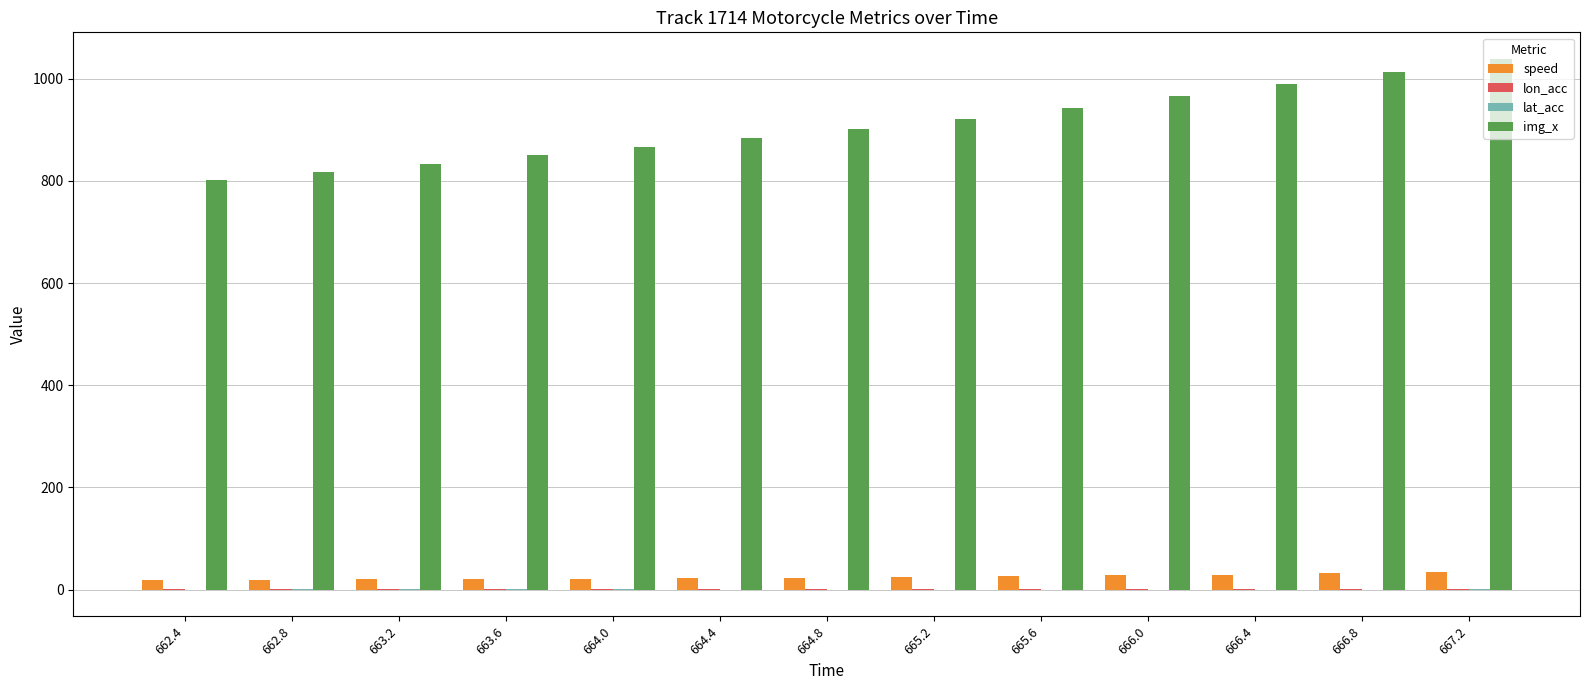

Between 663.6 and 666.0, which series saw the biggest shift?

img_x